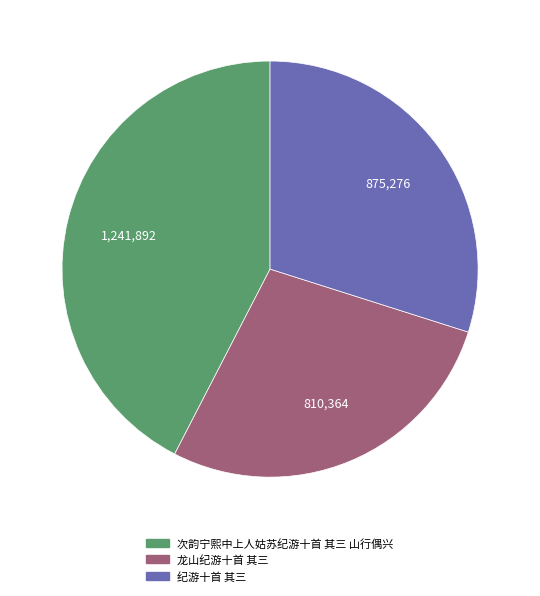

True or false: 次韵宁熙中上人姑苏纪游十首 其三 山行偶兴 accounts for 32% of the total.

False